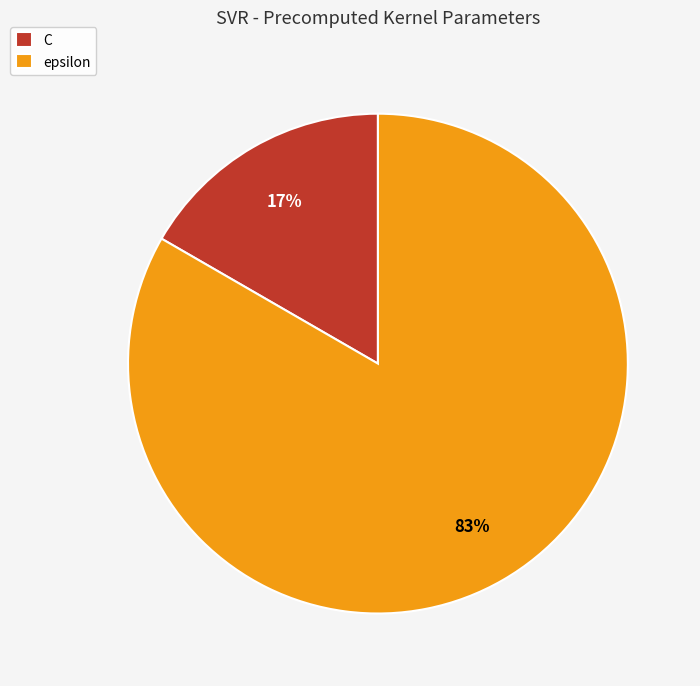

What is the majority slice?

epsilon